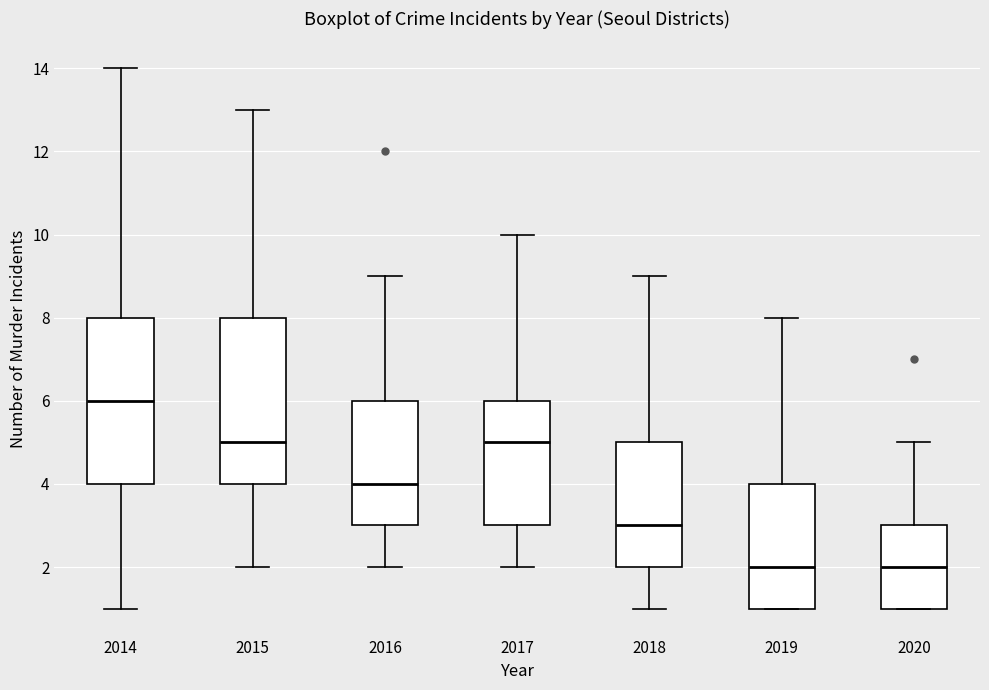

Where is the upper edge of the box at x = 2018 on the y-axis? The values are not printed on the chart, so give them approximately, as read against the axis.

5